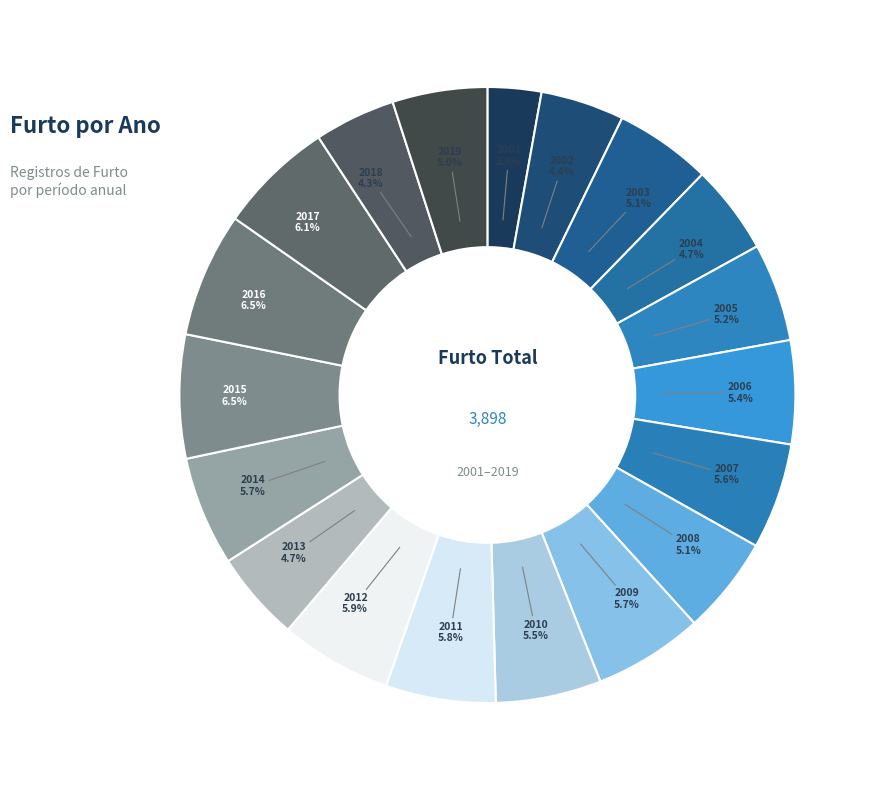

Which category has the smallest portion of the pie?

2001